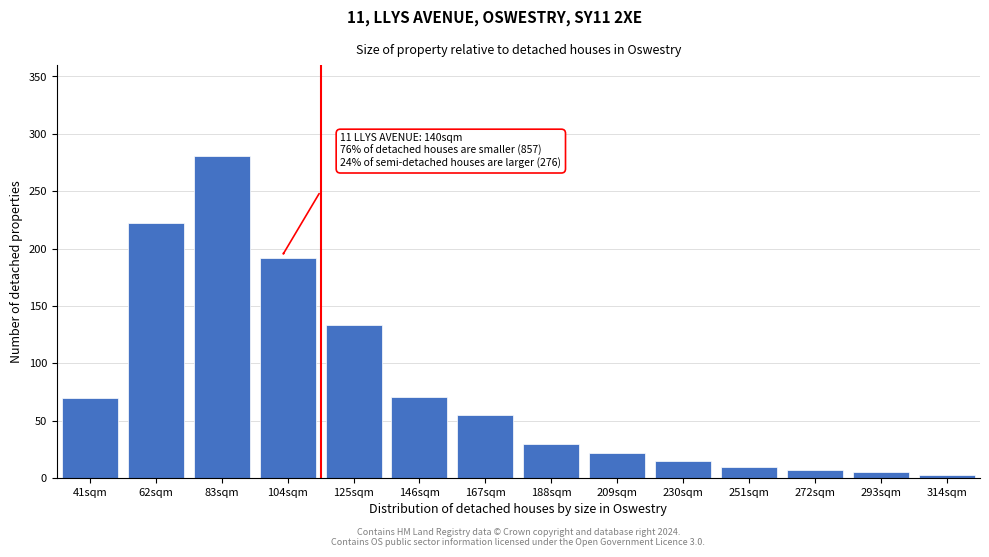

What is the difference between the second highest and minimum values?

219